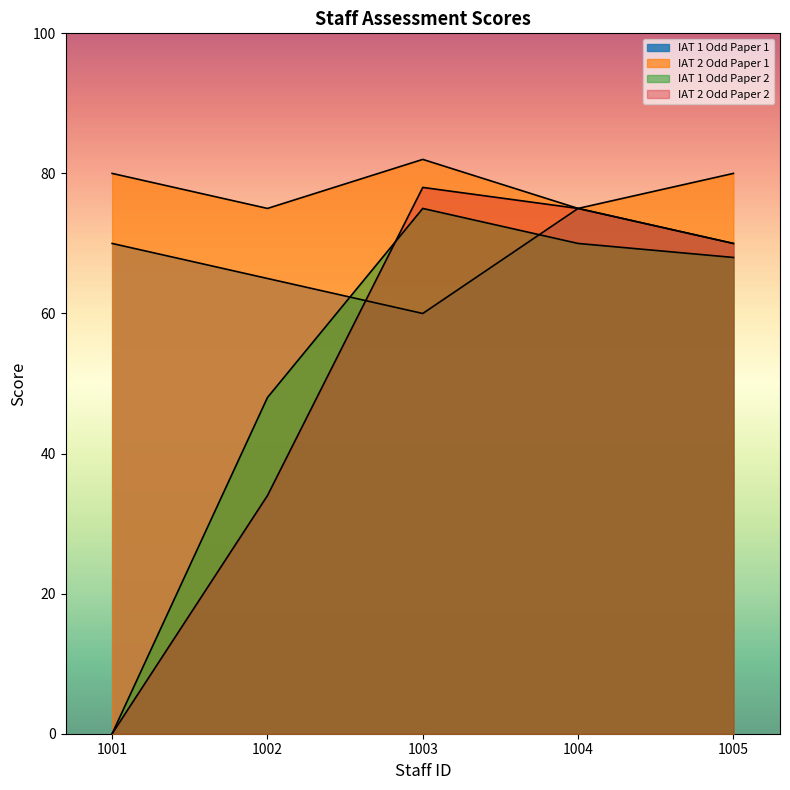

Which series has the largest total across all categories?

IAT 2 Odd Paper 1